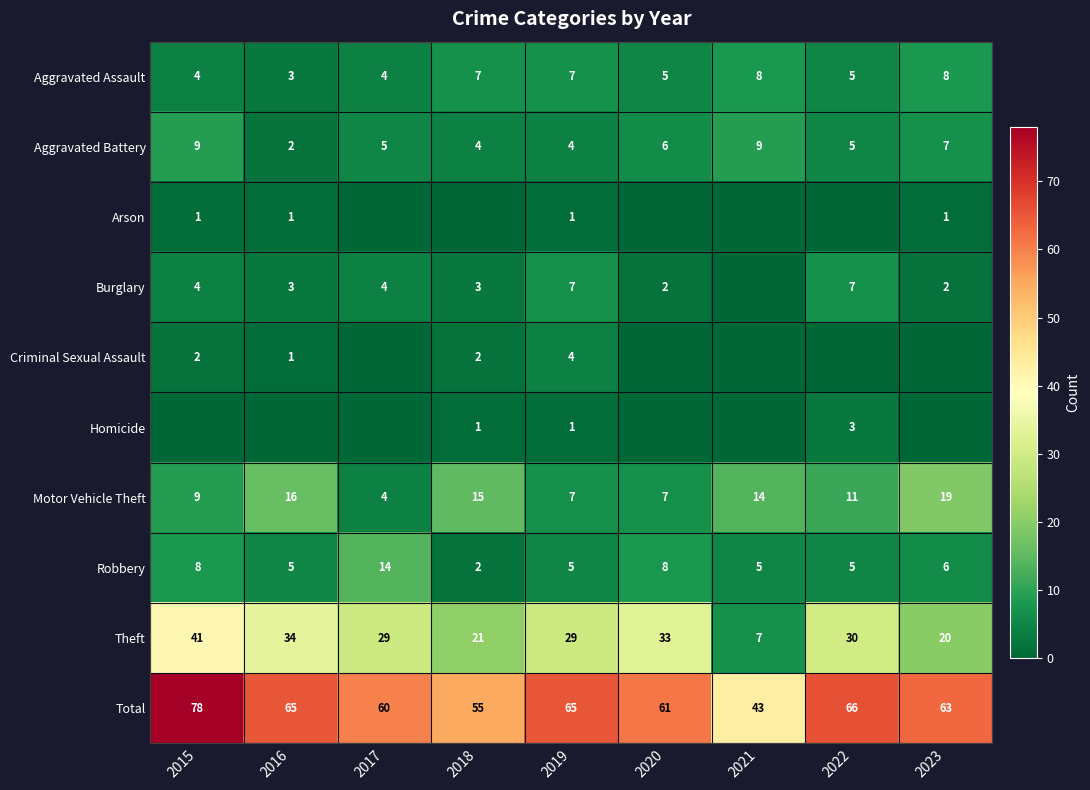

What is the difference between the highest and lowest values at 2020?

61